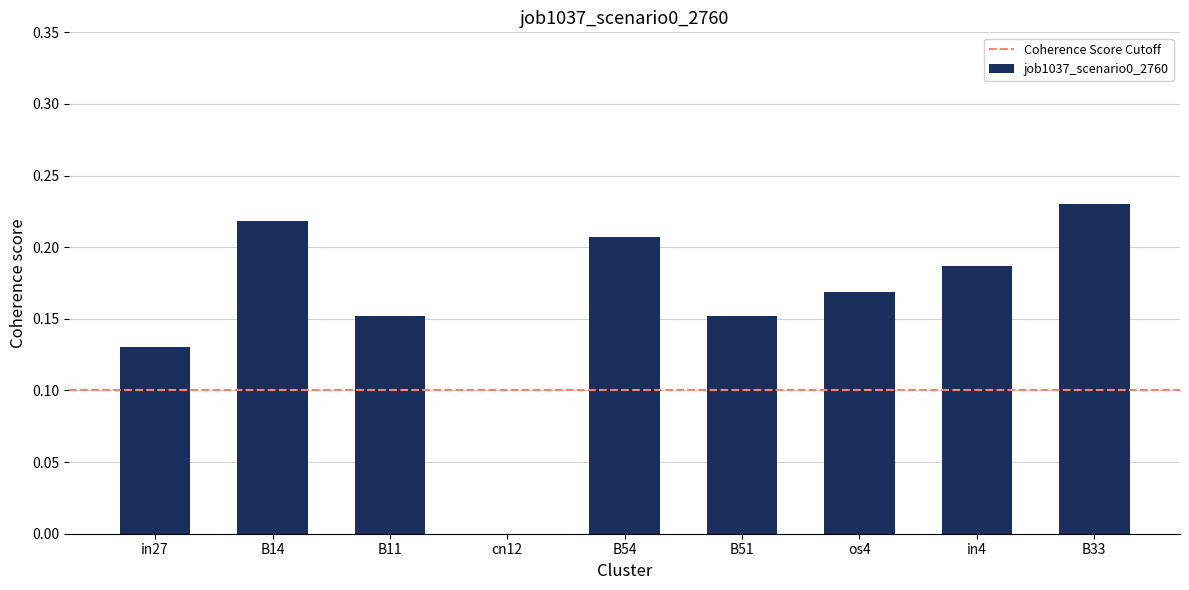

What is the sum of all values?

1.4